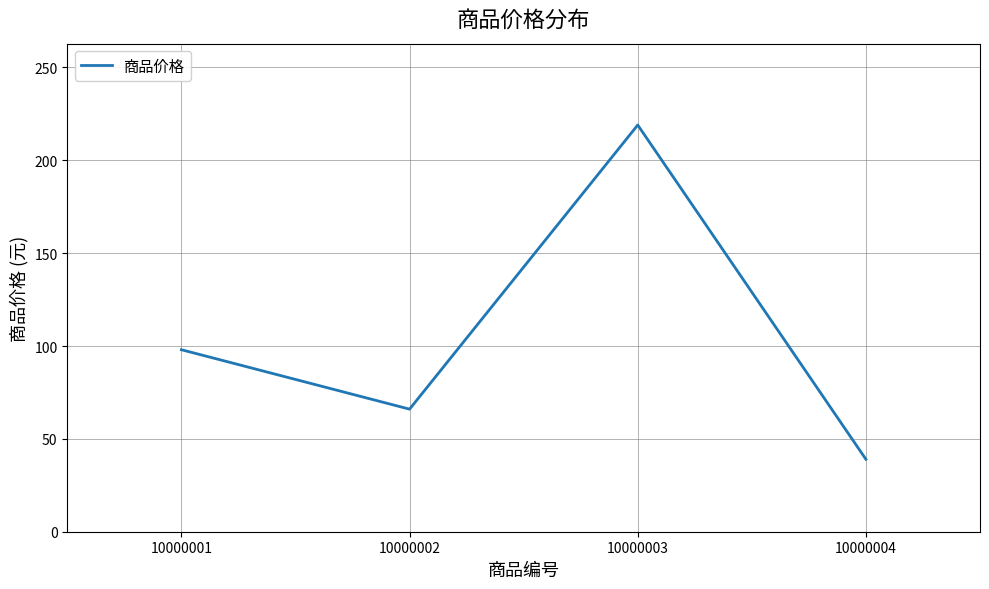

What is the sum of all values?

422